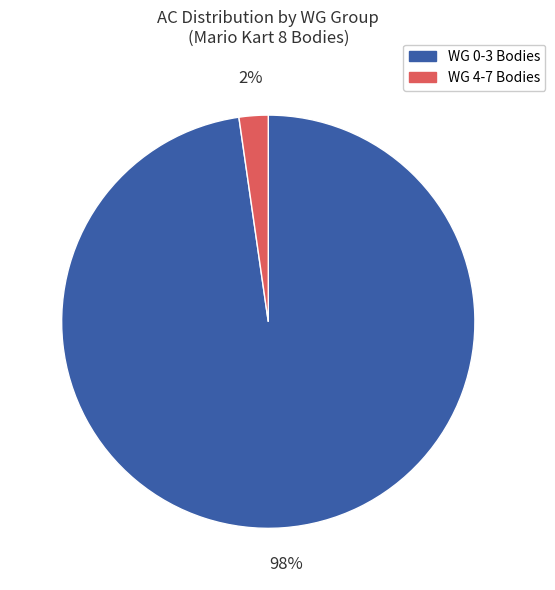

To the nearest percent, what is the average slice percentage?

50%